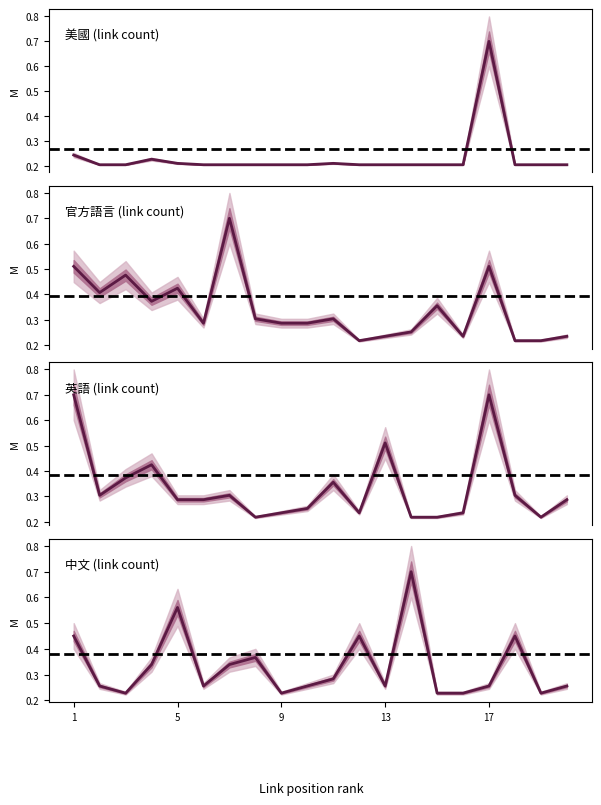

Does the chart display data point markers on the line(s)?

No